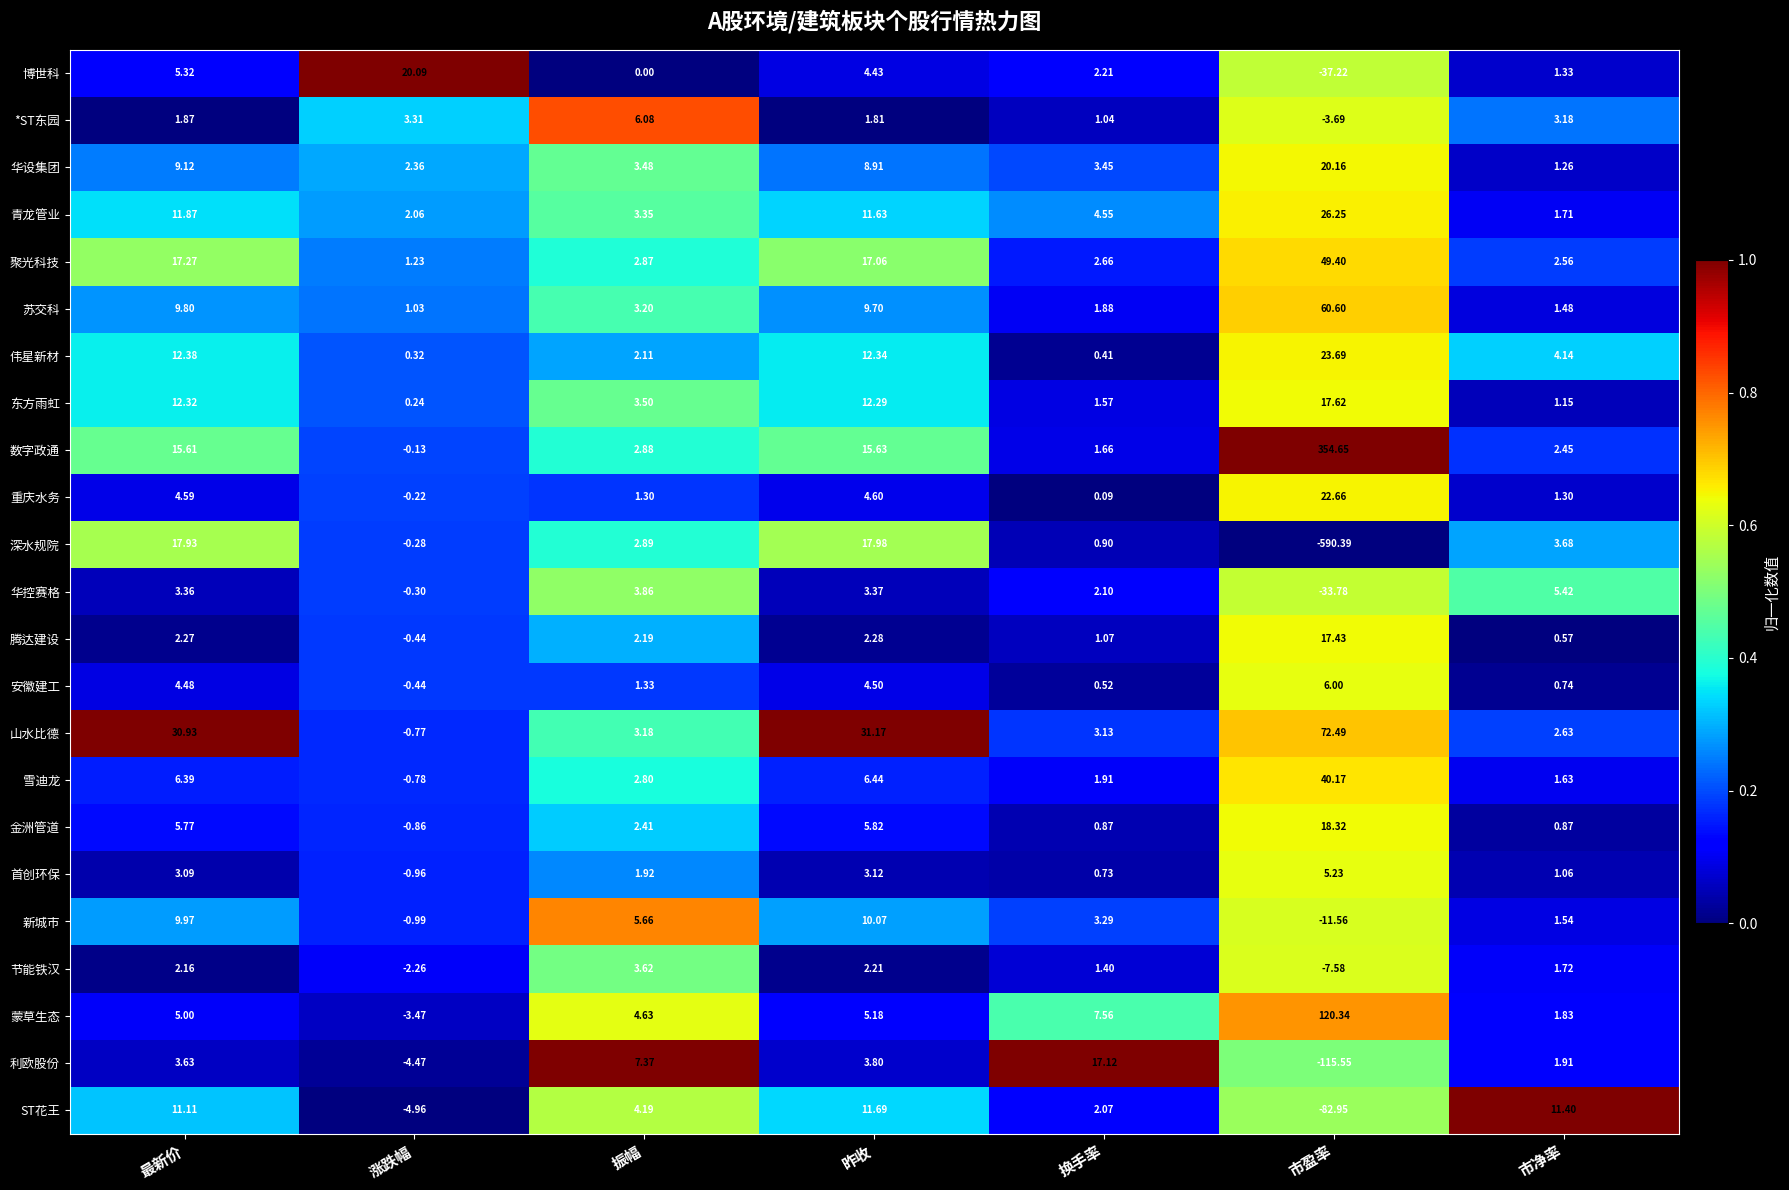

What is the difference between the highest and lowest values at 市净率?

10.8